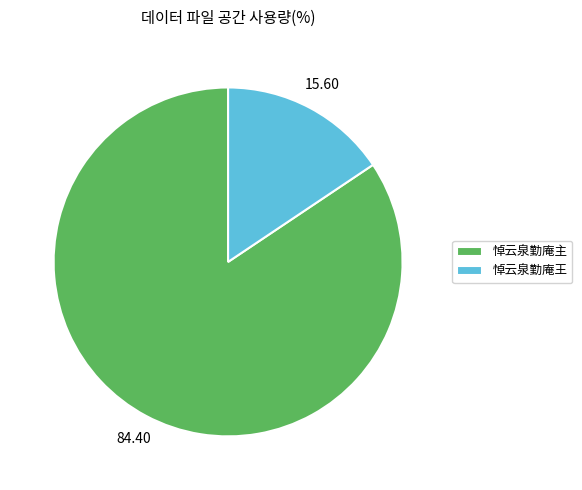

True or false: 悼云泉勤庵主 accounts for 76% of the total.

False